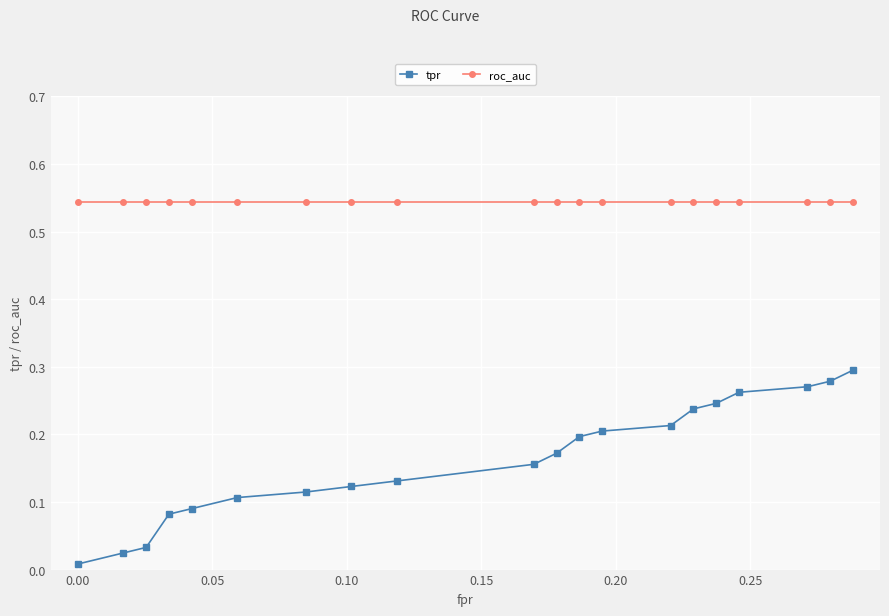

True or false: tpr and roc_auc intersect in this chart.

False